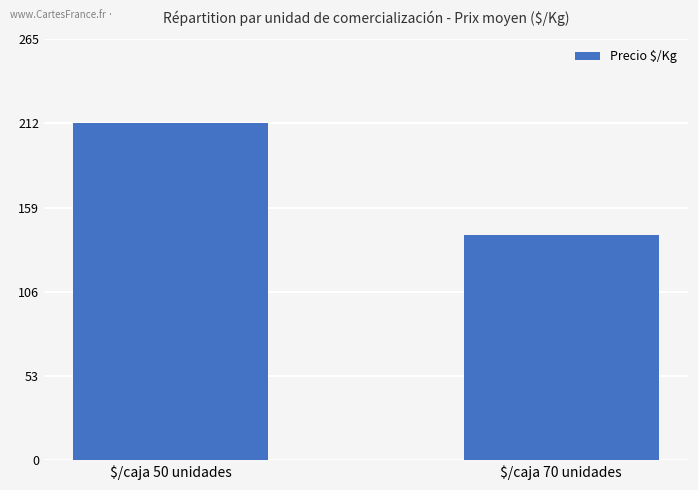

Reading right to left, what are all the values shown in this chart?

142	212